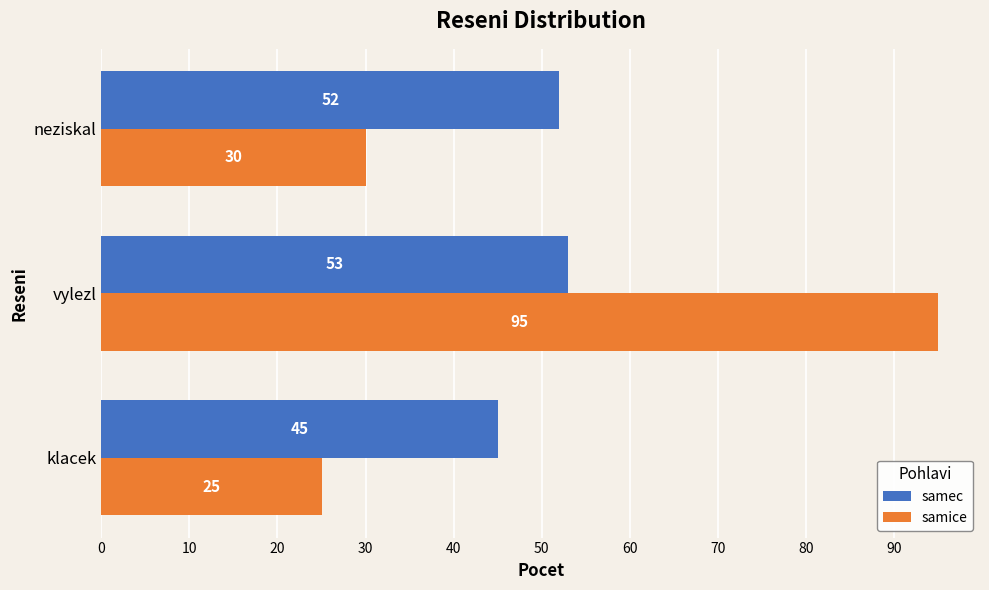

The samec series shows 52 at neziskal. True or false?

True